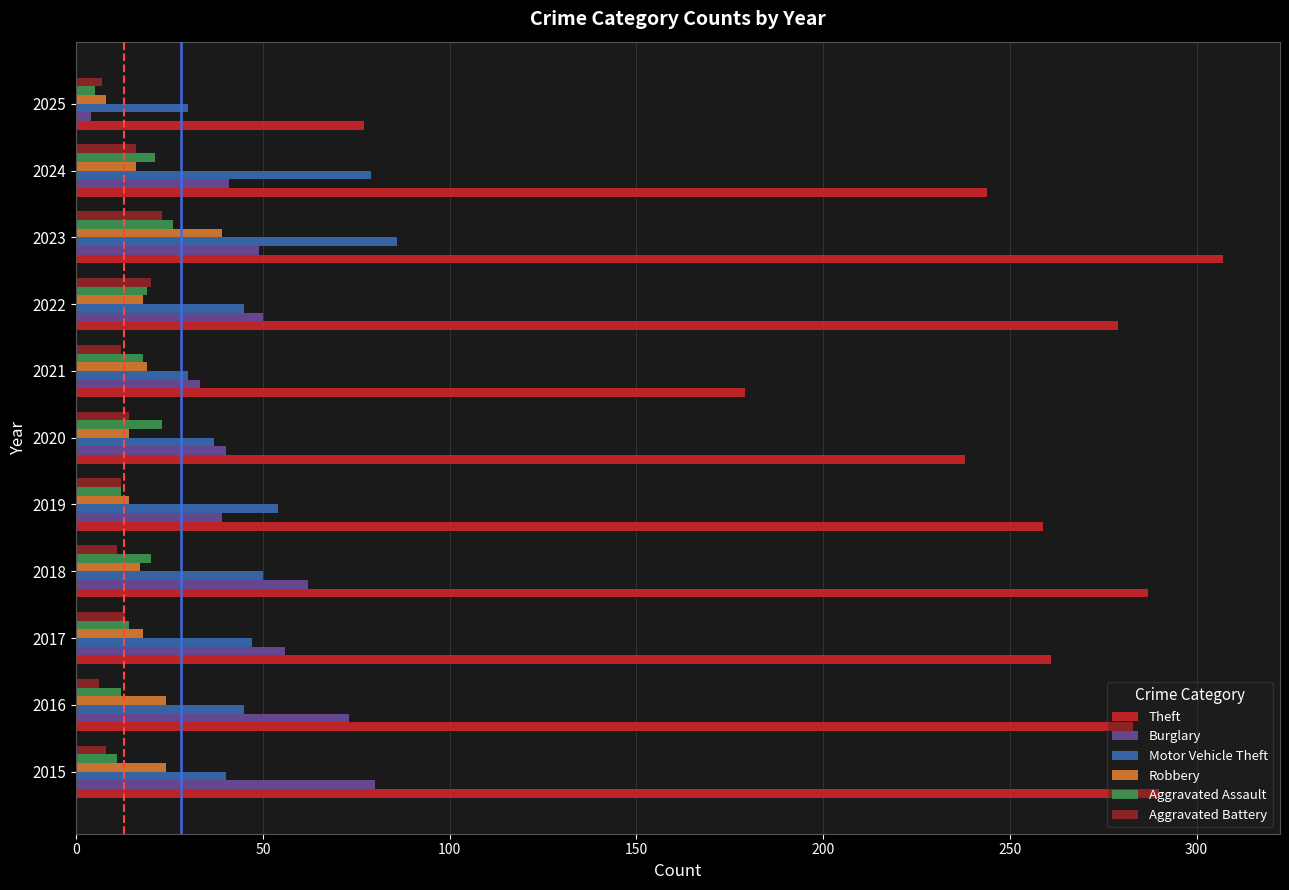

How many categories are shown in the chart?

11